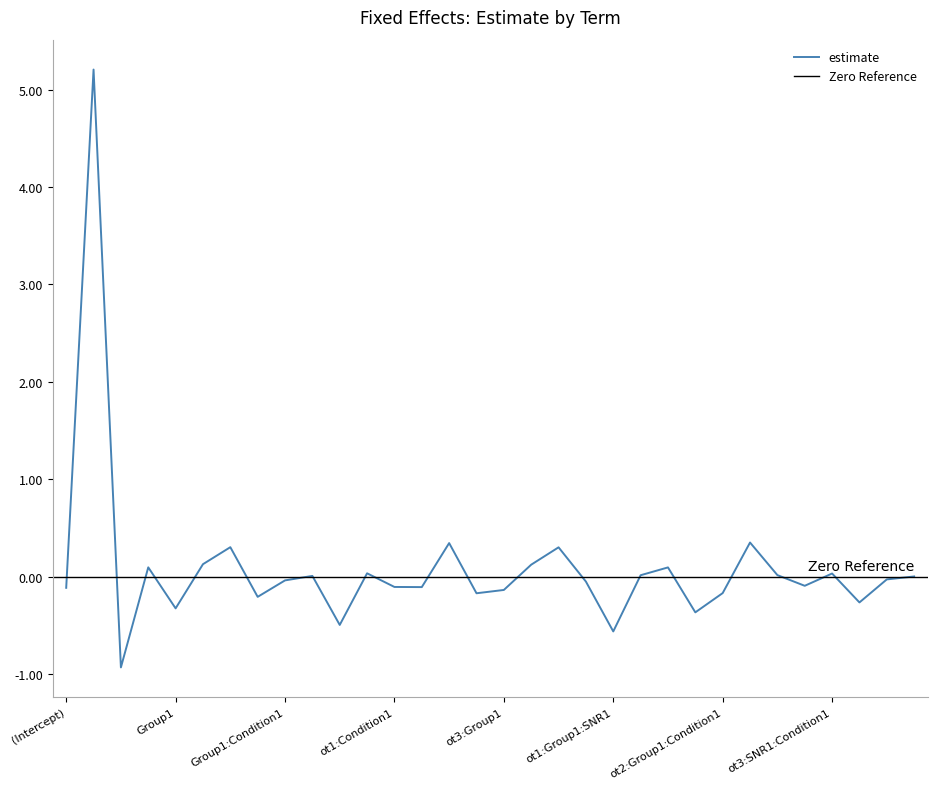

How many values are above zero?

15